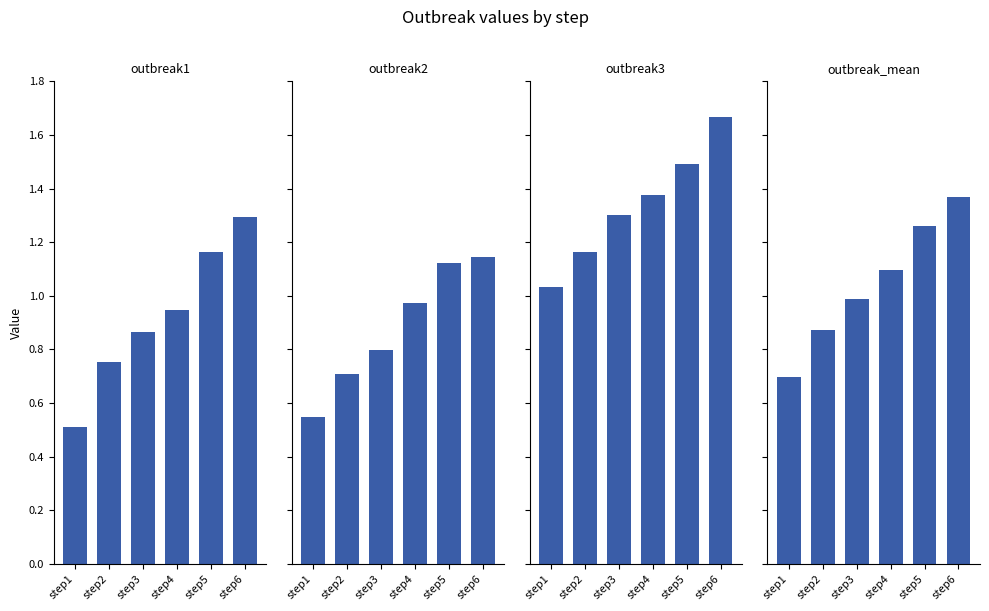

What are all the series names shown in the legend?

outbreak1, outbreak2, outbreak3, outbreak_mean